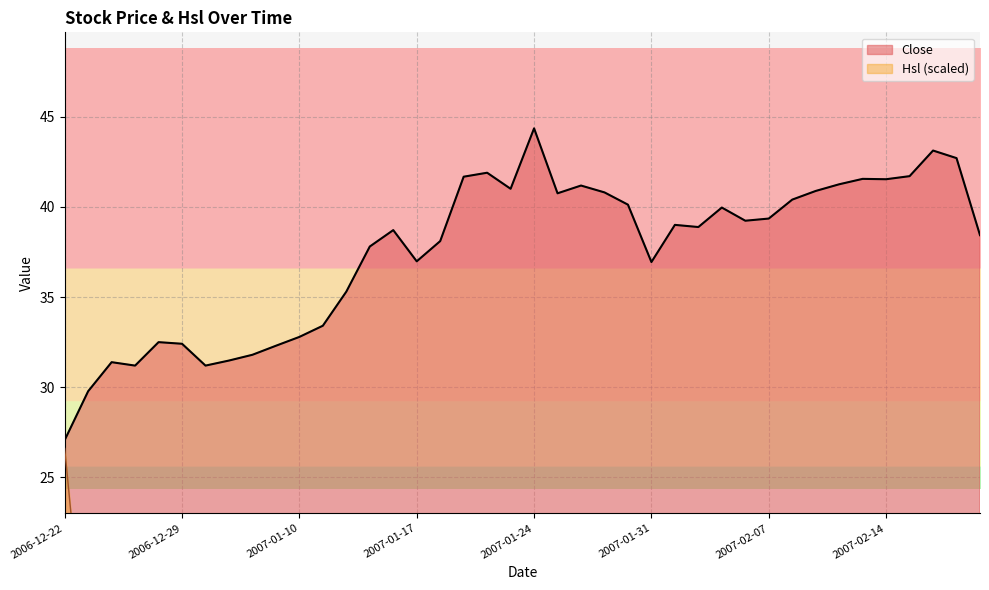

What is the average value of the Close series?

37.5